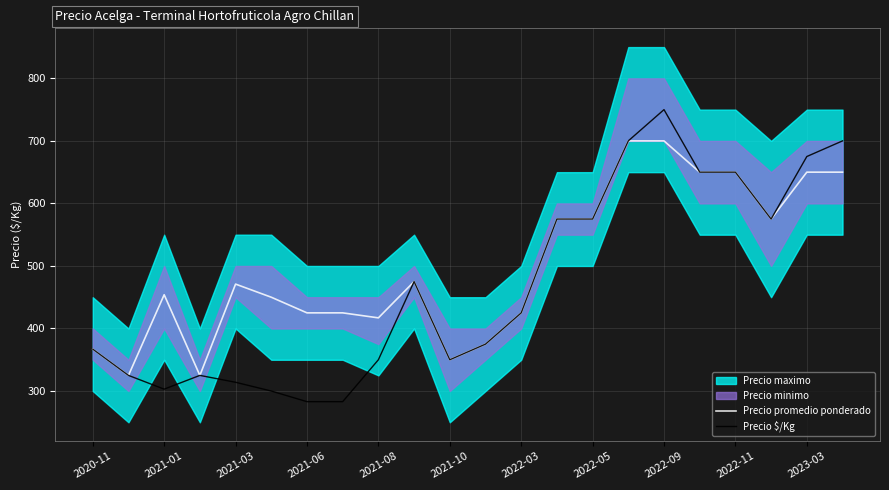

What is the highest value of the Precio $/Kg series?

750